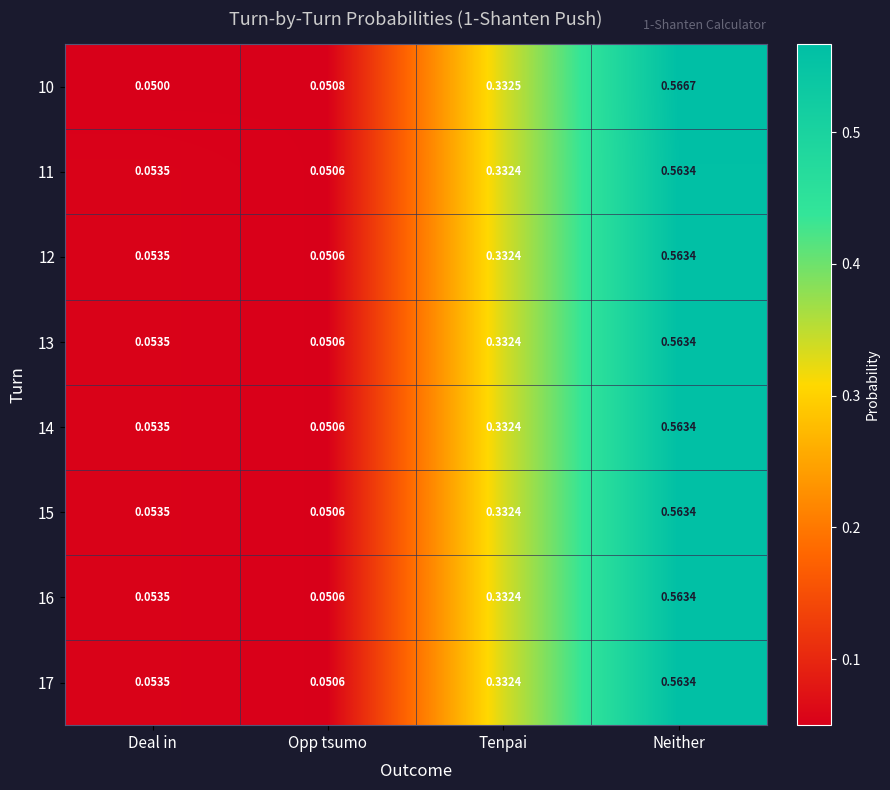

Where is 15 nearest to the value 0?

Opp tsumo